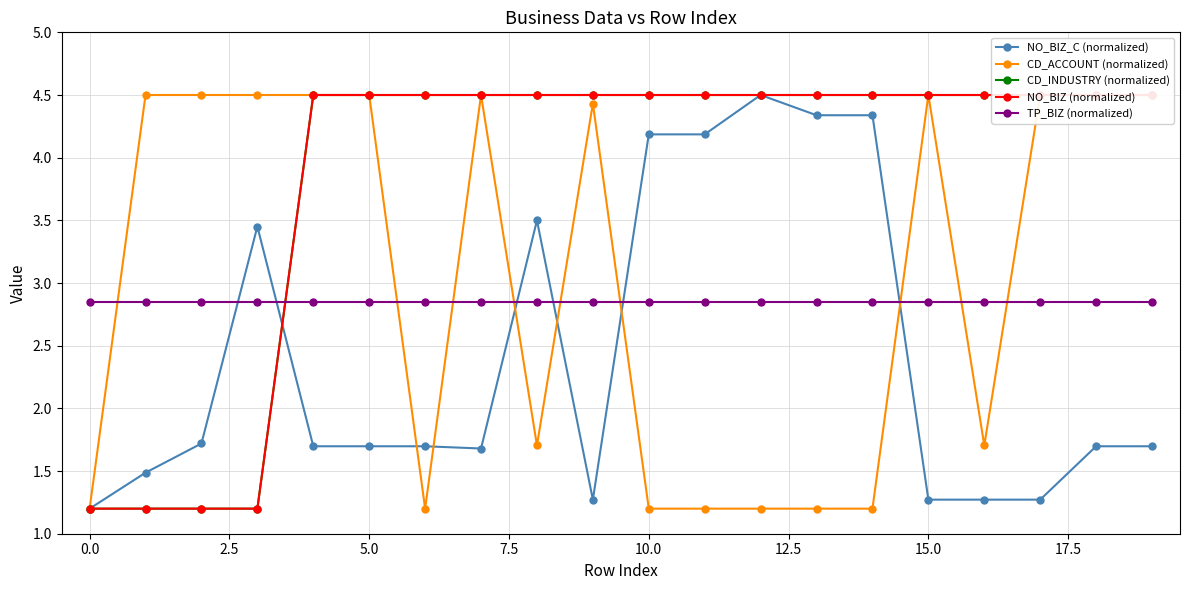

What is the label of the 14th point from the left?

13